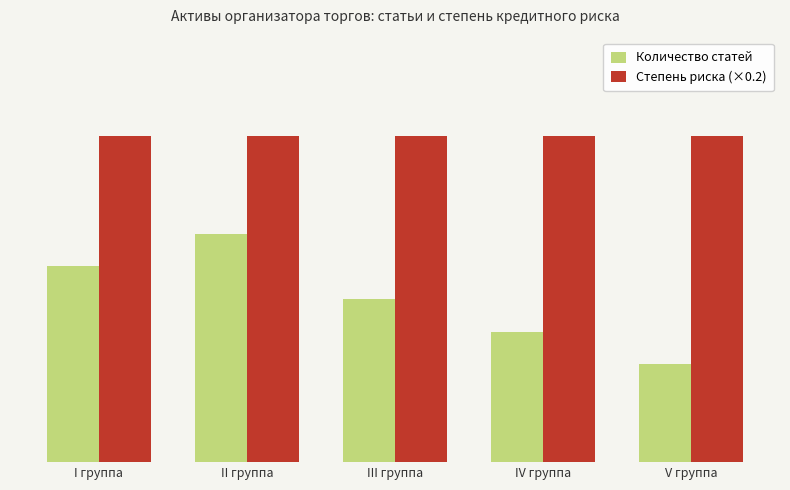

What are all the series names shown in the legend?

Количество статей, Степень риска (×0.2)